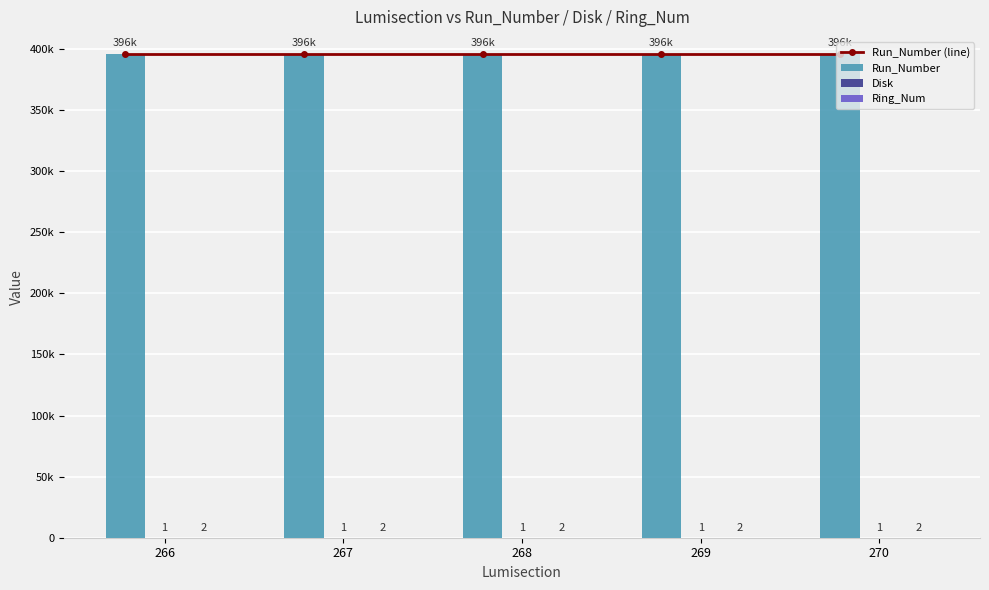

Count the number of data series in this chart.

4